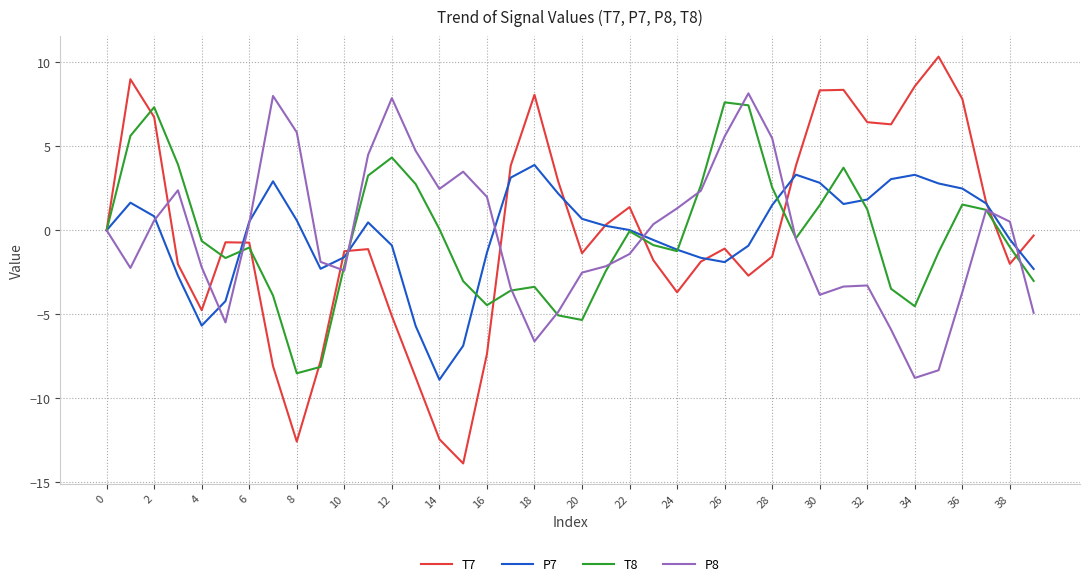

Which series has the widest spread of values?

T7